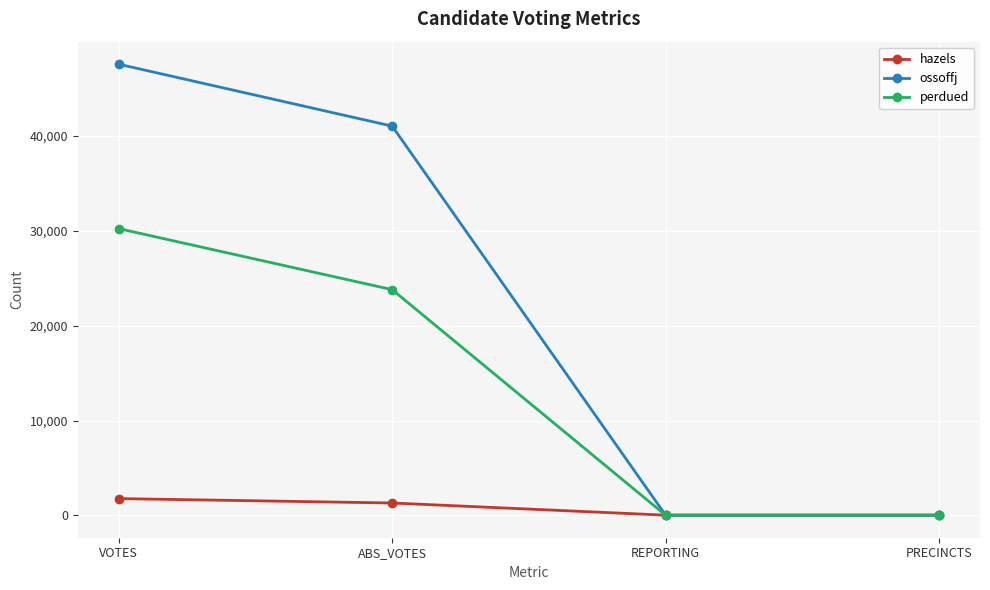

Rank the series by their maximum value, from highest to lowest.

ossoffj, perdued, hazels